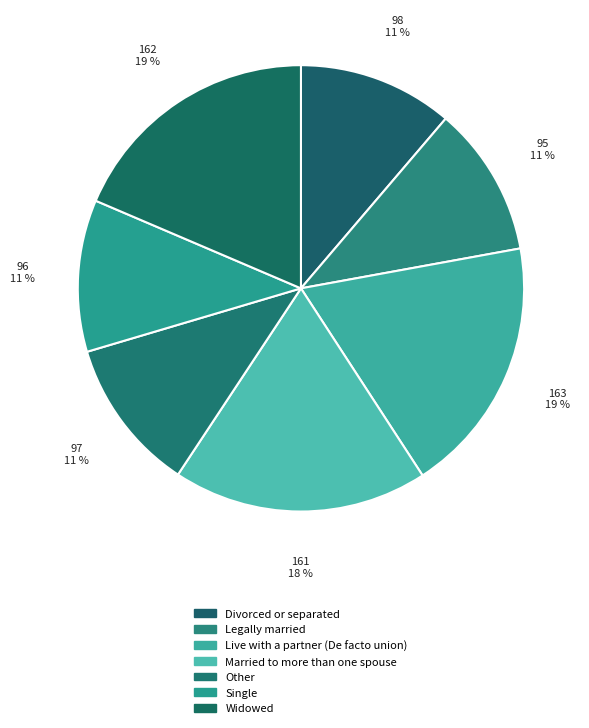

Combined, do Legally married and Live with a partner (De facto union) account for over 50%?

No